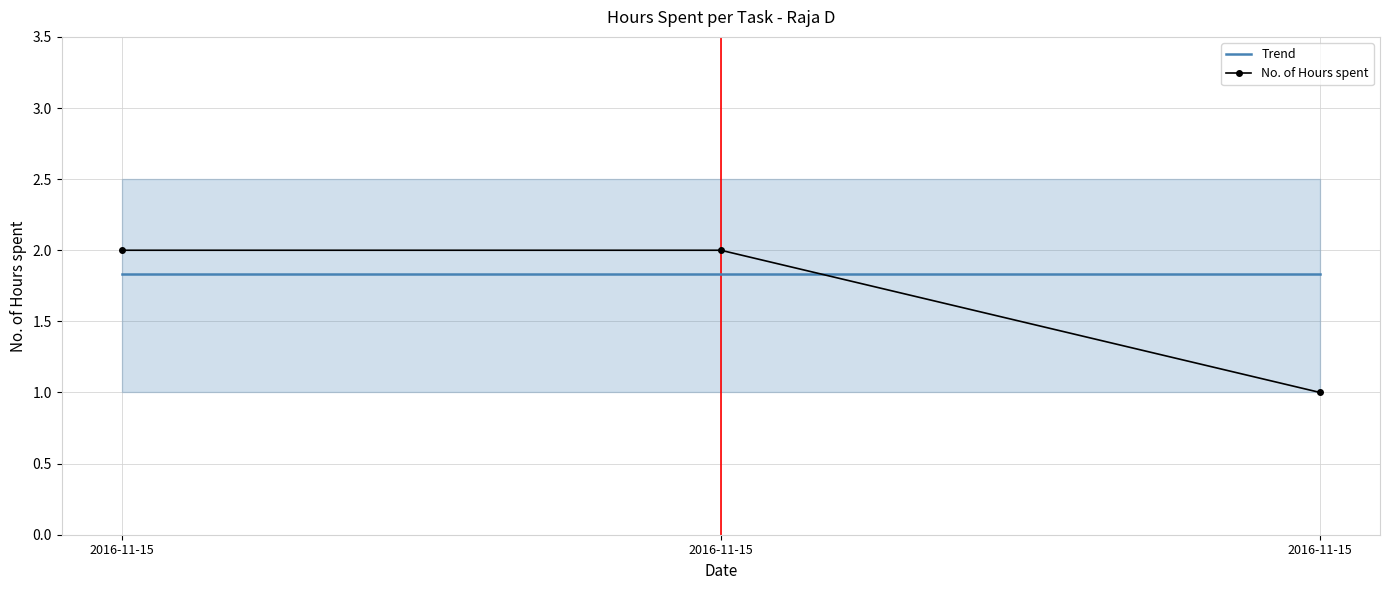

What is the minimum value shown in the chart?

1.0